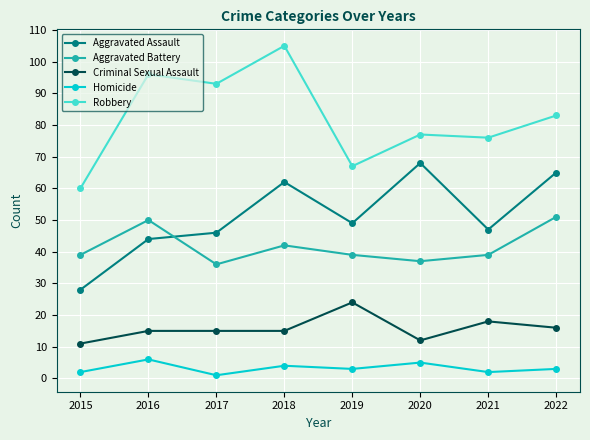

Reading left to right, transcribe all the data shown in this chart.

Aggravated Assault: 2015=28	2016=44	2017=46	2018=62	2019=49	2020=68	2021=47	2022=65
Aggravated Battery: 2015=39	2016=50	2017=36	2018=42	2019=39	2020=37	2021=39	2022=51
Criminal Sexual Assault: 2015=11	2016=15	2017=15	2018=15	2019=24	2020=12	2021=18	2022=16
Homicide: 2015=2	2016=6	2017=1	2018=4	2019=3	2020=5	2021=2	2022=3
Robbery: 2015=60	2016=96	2017=93	2018=105	2019=67	2020=77	2021=76	2022=83